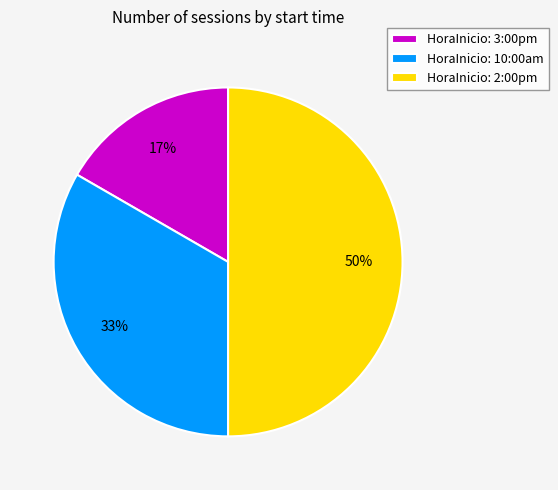

Rank the categories by value from lowest to highest.

HoraInicio: 3:00pm, HoraInicio: 10:00am, HoraInicio: 2:00pm